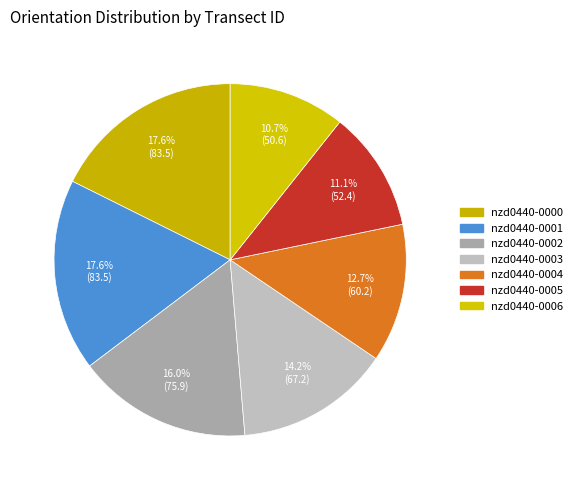

How many segments does this pie chart have?

7